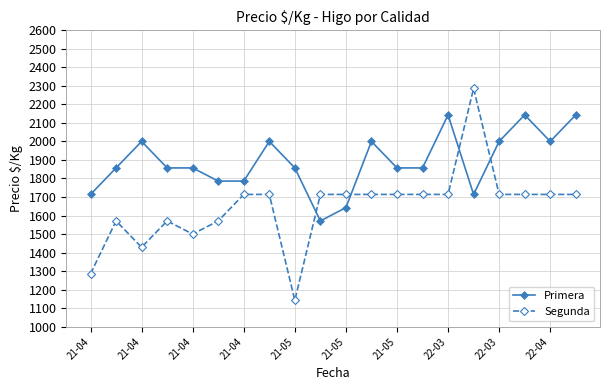

True or false: Primera has more than 0 interior local peaks.

True